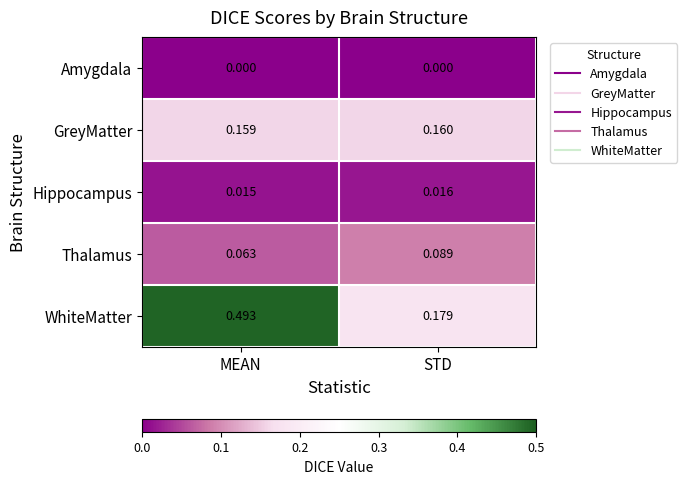

Which series has the widest spread of values?

WhiteMatter